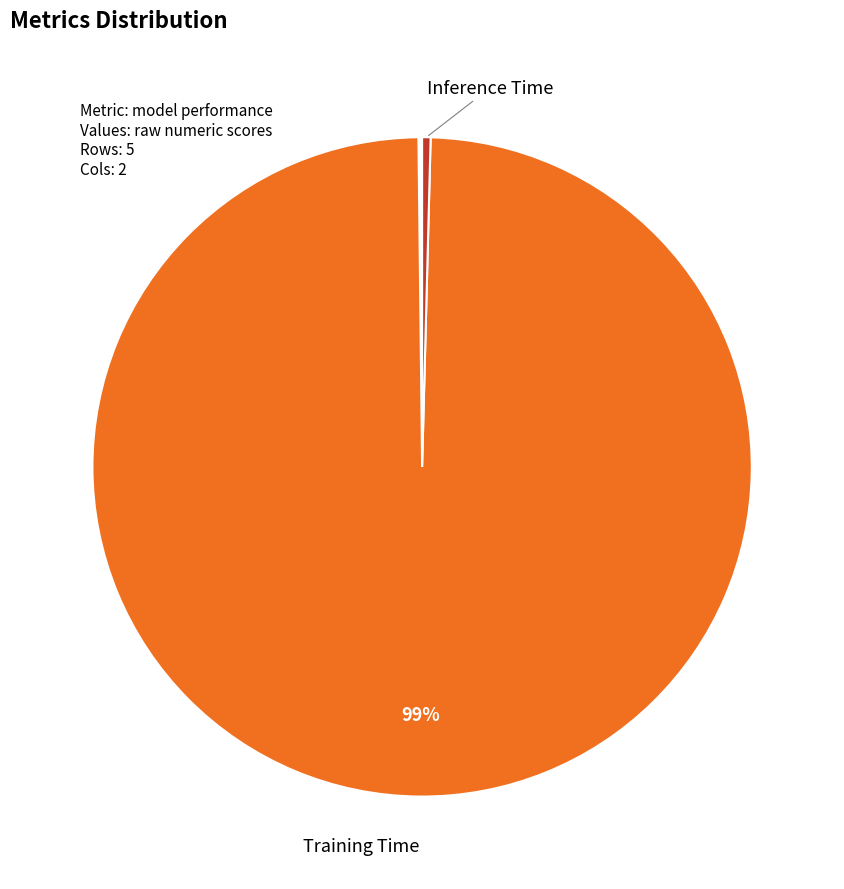

Is there a majority slice in this chart?

Yes